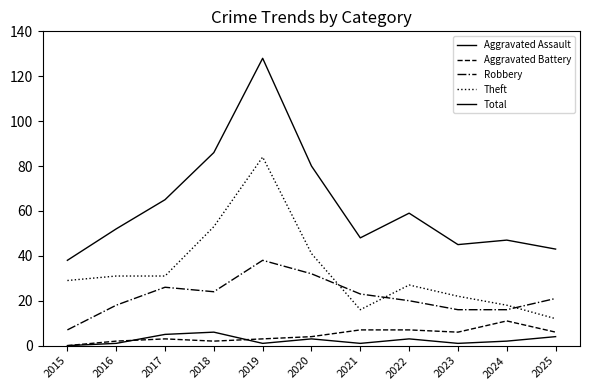

What is the value of the Aggravated Battery point at the 3rd from the left?

3